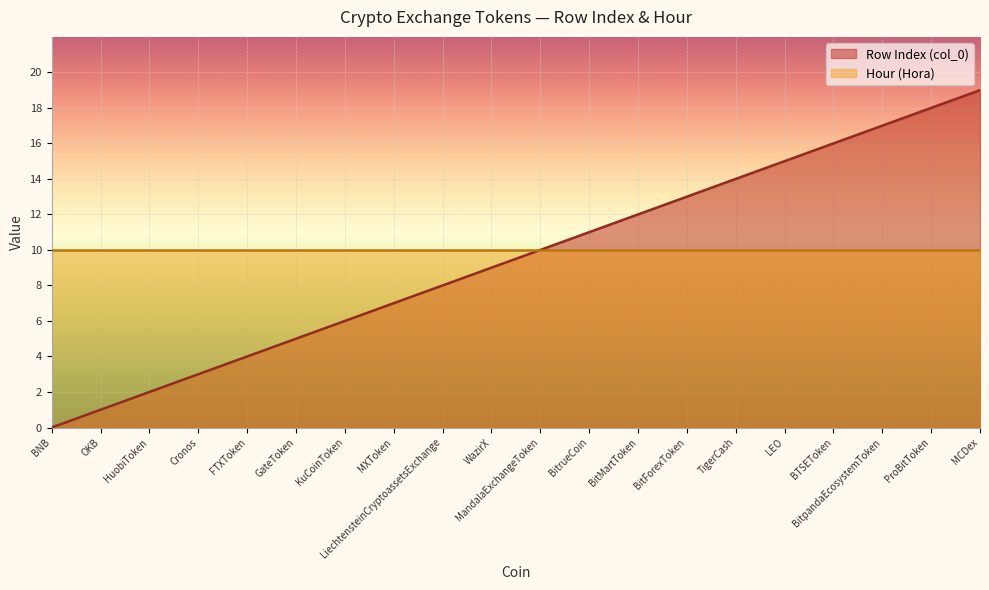

Which category has the lowest value across all series?

BNB